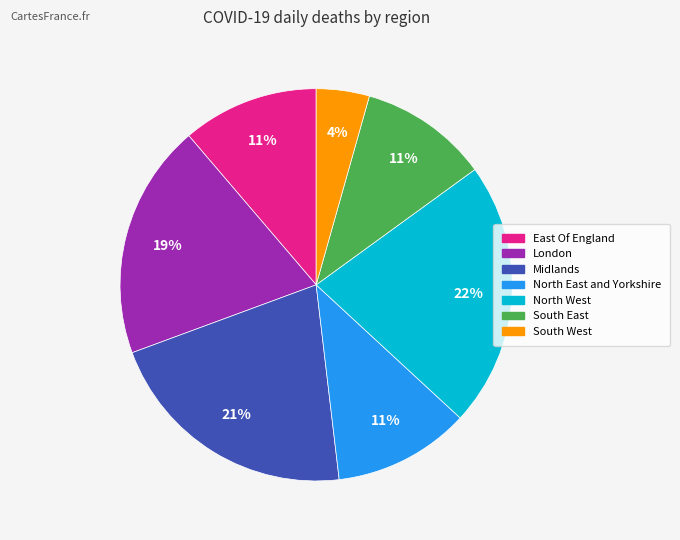

Which category has the smallest portion of the pie?

South West